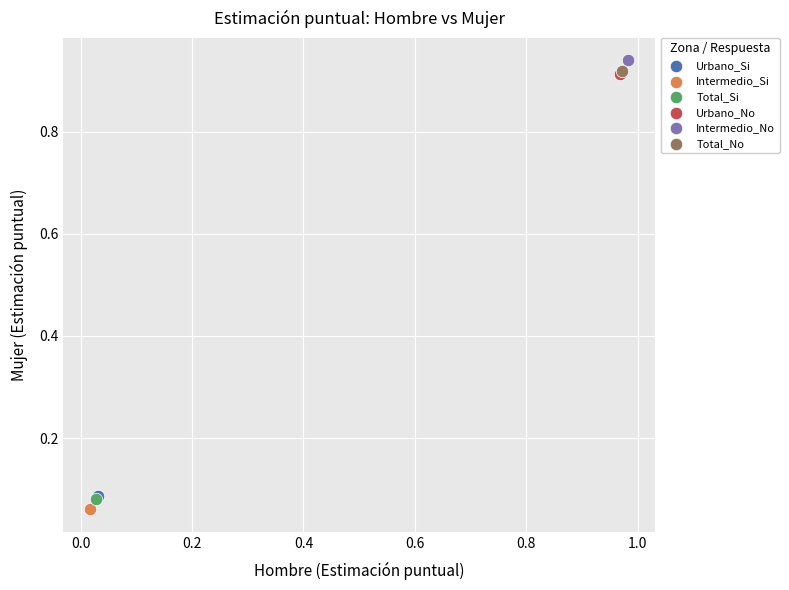

Which series reaches the maximum Y coordinate?

Intermedio_No